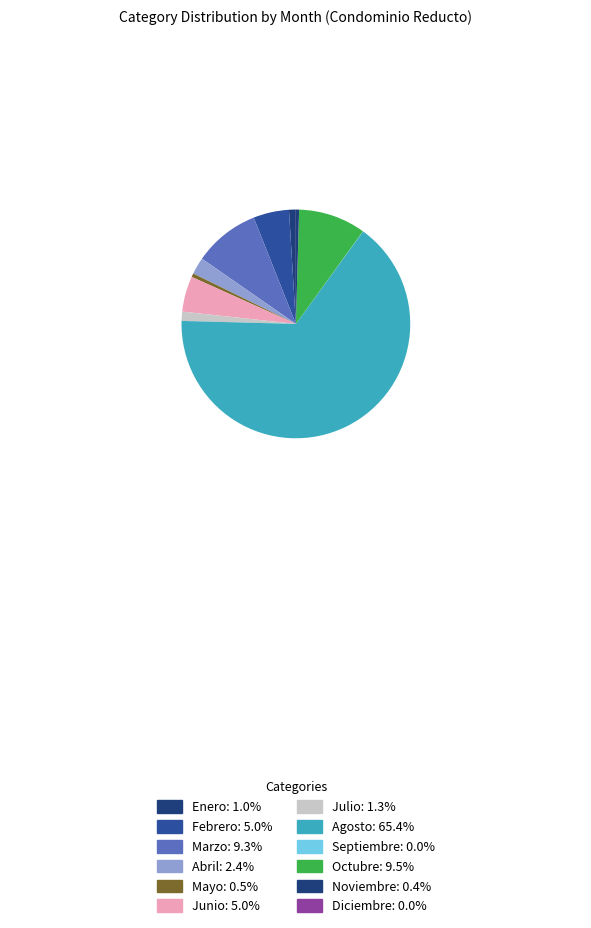

Does Agosto represent more than half of the total?

Yes